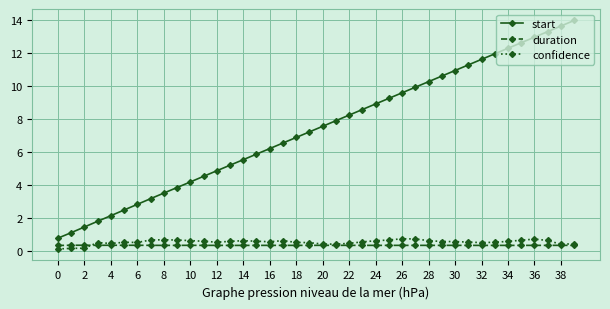

True or false: start has more than 2 points higher than both neighbors.

False